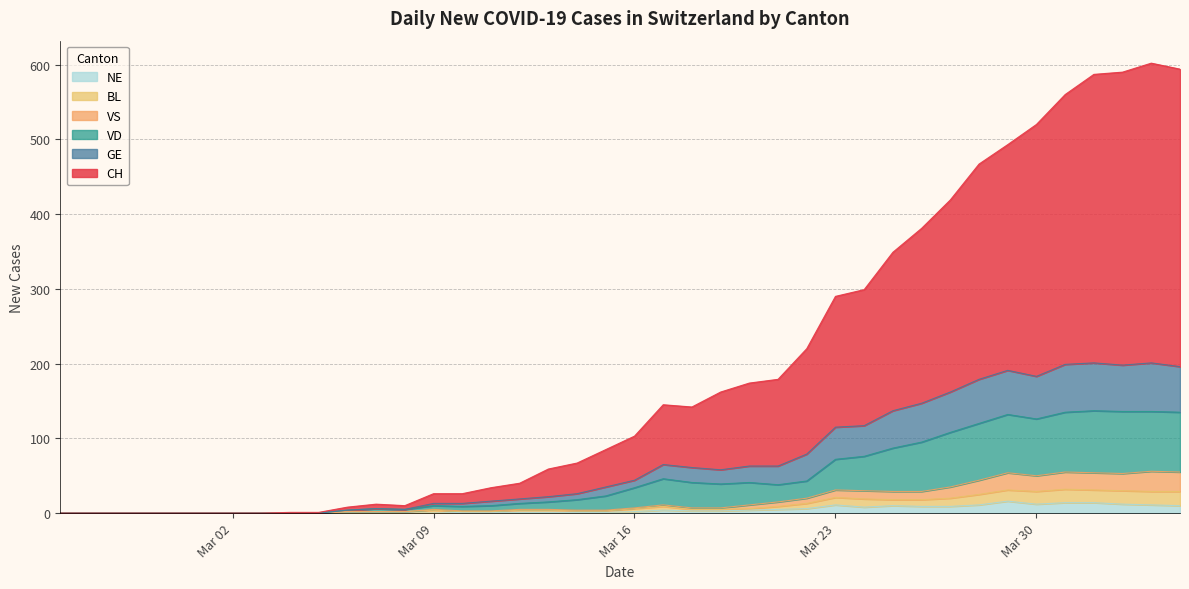

Where is the first local minimum for VD?

2020-03-08